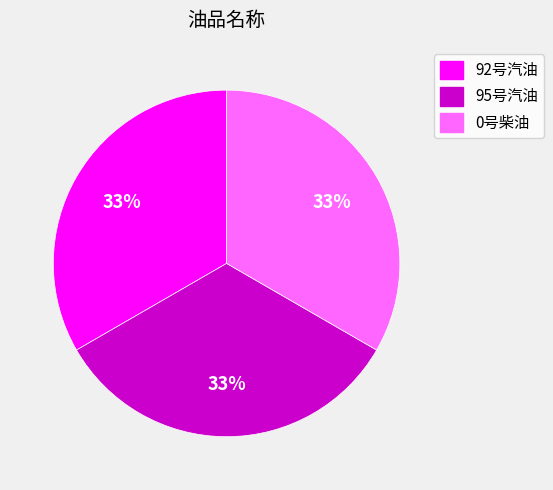

What percentage is the 95号汽油 slice, to the nearest percent?

33%